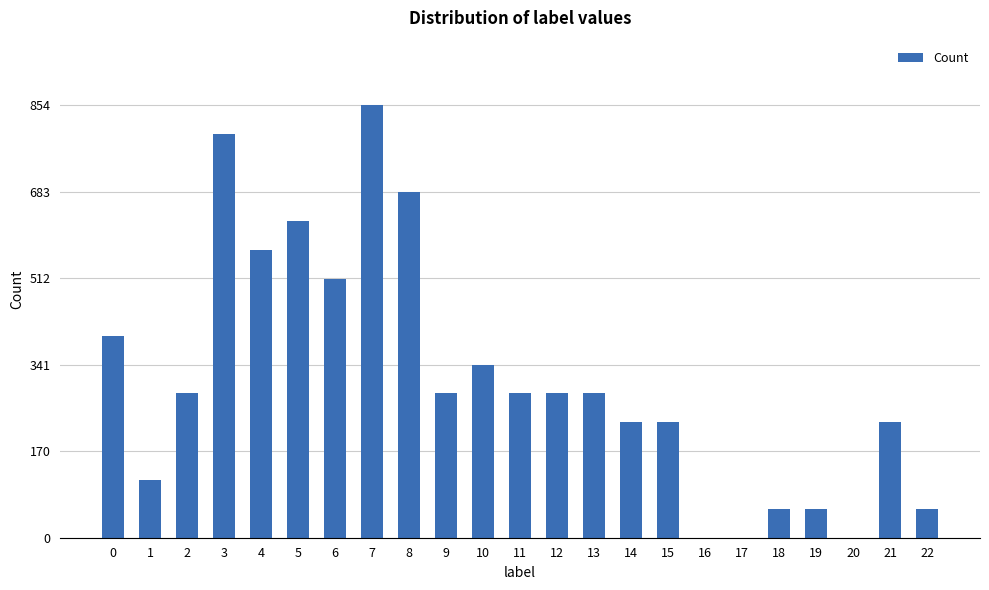

What is the average value?

312